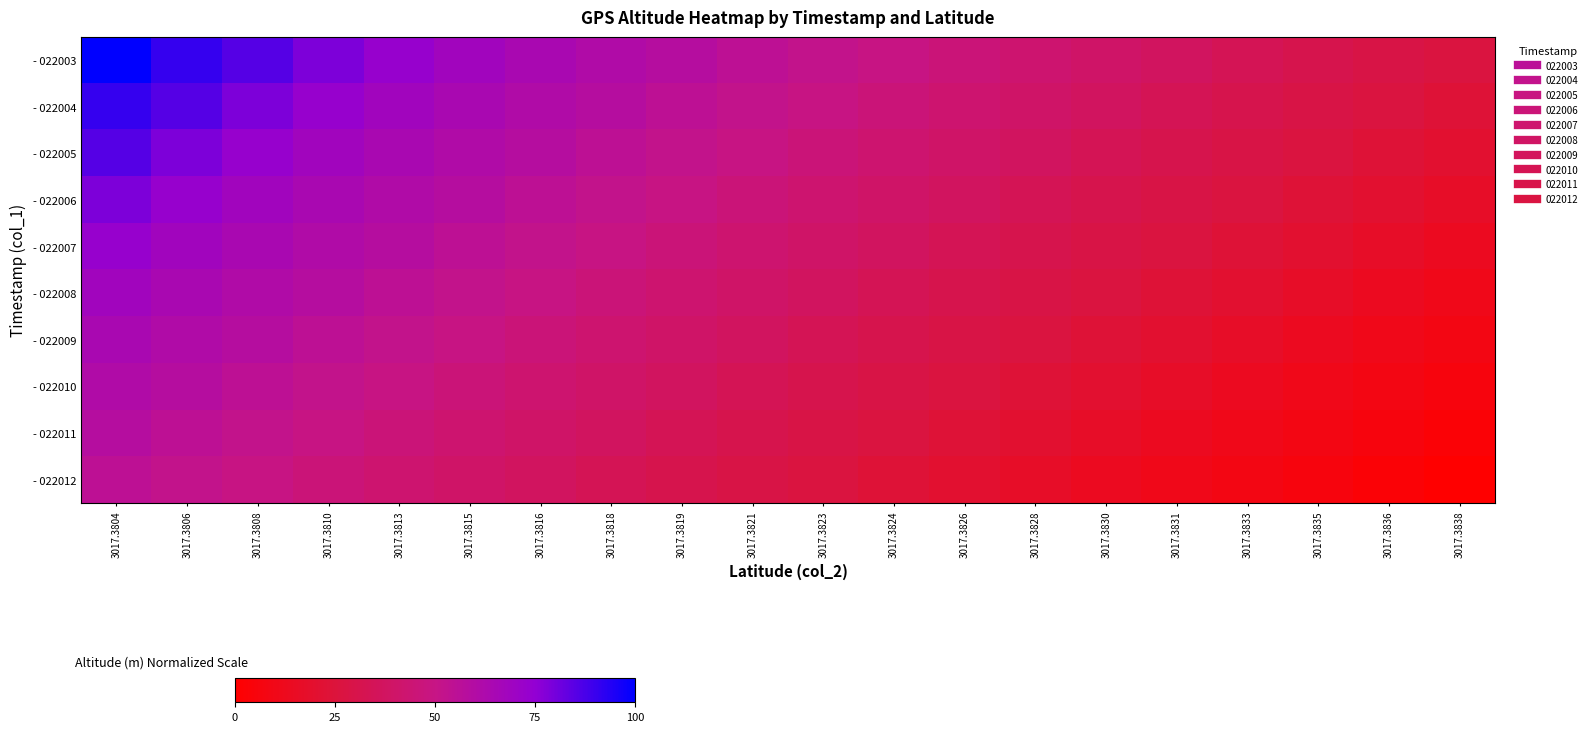

Reading left to right, extract all data points from this chart.

- 022003: 3017.3804=100.0	3017.3806=90.8	3017.3808=85.2	3017.3810=78.9	3017.3813=73.2	3017.3815=68.3	3017.3816=64.1	3017.3818=61.3	3017.3819=58.5	3017.3821=54.9	3017.3823=52.1	3017.3824=49.3	3017.3826=45.8	3017.3828=43.0	3017.3830=40.1	3017.3831=37.3	3017.3833=33.8	3017.3835=31.0	3017.3836=28.9	3017.3838=26.8
- 022004: 3017.3804=90.8	3017.3806=85.2	3017.3808=78.9	3017.3810=73.2	3017.3813=68.3	3017.3815=64.1	3017.3816=61.3	3017.3818=58.5	3017.3819=54.9	3017.3821=52.1	3017.3823=49.3	3017.3824=45.8	3017.3826=43.0	3017.3828=40.1	3017.3830=37.3	3017.3831=33.8	3017.3833=31.0	3017.3835=28.9	3017.3836=26.8	3017.3838=23.2
- 022005: 3017.3804=85.2	3017.3806=78.9	3017.3808=73.2	3017.3810=68.3	3017.3813=64.1	3017.3815=61.3	3017.3816=58.5	3017.3818=54.9	3017.3819=52.1	3017.3821=49.3	3017.3823=45.8	3017.3824=43.0	3017.3826=40.1	3017.3828=37.3	3017.3830=33.8	3017.3831=31.0	3017.3833=28.9	3017.3835=26.8	3017.3836=23.2	3017.3838=20.4
- 022006: 3017.3804=78.9	3017.3806=73.2	3017.3808=68.3	3017.3810=64.1	3017.3813=61.3	3017.3815=58.5	3017.3816=54.9	3017.3818=52.1	3017.3819=49.3	3017.3821=45.8	3017.3823=43.0	3017.3824=40.1	3017.3826=37.3	3017.3828=33.8	3017.3830=31.0	3017.3831=28.9	3017.3833=26.8	3017.3835=23.2	3017.3836=20.4	3017.3838=16.9
- 022007: 3017.3804=73.2	3017.3806=68.3	3017.3808=64.1	3017.3810=61.3	3017.3813=58.5	3017.3815=54.9	3017.3816=52.1	3017.3818=49.3	3017.3819=45.8	3017.3821=43.0	3017.3823=40.1	3017.3824=37.3	3017.3826=33.8	3017.3828=31.0	3017.3830=28.9	3017.3831=26.8	3017.3833=23.2	3017.3835=20.4	3017.3836=16.9	3017.3838=13.4
- 022008: 3017.3804=68.3	3017.3806=64.1	3017.3808=61.3	3017.3810=58.5	3017.3813=54.9	3017.3815=52.1	3017.3816=49.3	3017.3818=45.8	3017.3819=43.0	3017.3821=40.1	3017.3823=37.3	3017.3824=33.8	3017.3826=31.0	3017.3828=28.9	3017.3830=26.8	3017.3831=23.2	3017.3833=20.4	3017.3835=16.9	3017.3836=13.4	3017.3838=10.6
- 022009: 3017.3804=64.1	3017.3806=61.3	3017.3808=58.5	3017.3810=54.9	3017.3813=52.1	3017.3815=49.3	3017.3816=45.8	3017.3818=43.0	3017.3819=40.1	3017.3821=37.3	3017.3823=33.8	3017.3824=31.0	3017.3826=28.9	3017.3828=26.8	3017.3830=23.2	3017.3831=20.4	3017.3833=16.9	3017.3835=13.4	3017.3836=10.6	3017.3838=8.5
- 022010: 3017.3804=61.3	3017.3806=58.5	3017.3808=54.9	3017.3810=52.1	3017.3813=49.3	3017.3815=45.8	3017.3816=43.0	3017.3818=40.1	3017.3819=37.3	3017.3821=33.8	3017.3823=31.0	3017.3824=28.9	3017.3826=26.8	3017.3828=23.2	3017.3830=20.4	3017.3831=16.9	3017.3833=13.4	3017.3835=10.6	3017.3836=8.5	3017.3838=5.6
- 022011: 3017.3804=58.5	3017.3806=54.9	3017.3808=52.1	3017.3810=49.3	3017.3813=45.8	3017.3815=43.0	3017.3816=40.1	3017.3818=37.3	3017.3819=33.8	3017.3821=31.0	3017.3823=28.9	3017.3824=26.8	3017.3826=23.2	3017.3828=20.4	3017.3830=16.9	3017.3831=13.4	3017.3833=10.6	3017.3835=8.5	3017.3836=5.6	3017.3838=2.8
- 022012: 3017.3804=54.9	3017.3806=52.1	3017.3808=49.3	3017.3810=45.8	3017.3813=43.0	3017.3815=40.1	3017.3816=37.3	3017.3818=33.8	3017.3819=31.0	3017.3821=28.9	3017.3823=26.8	3017.3824=23.2	3017.3826=20.4	3017.3828=16.9	3017.3830=13.4	3017.3831=10.6	3017.3833=8.5	3017.3835=5.6	3017.3836=2.8	3017.3838=0.0